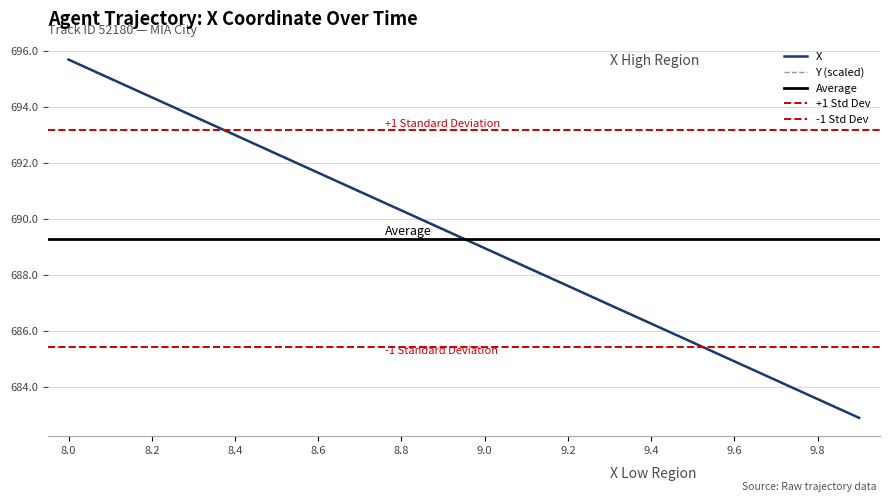

How many intersections are there between Y and X?

4